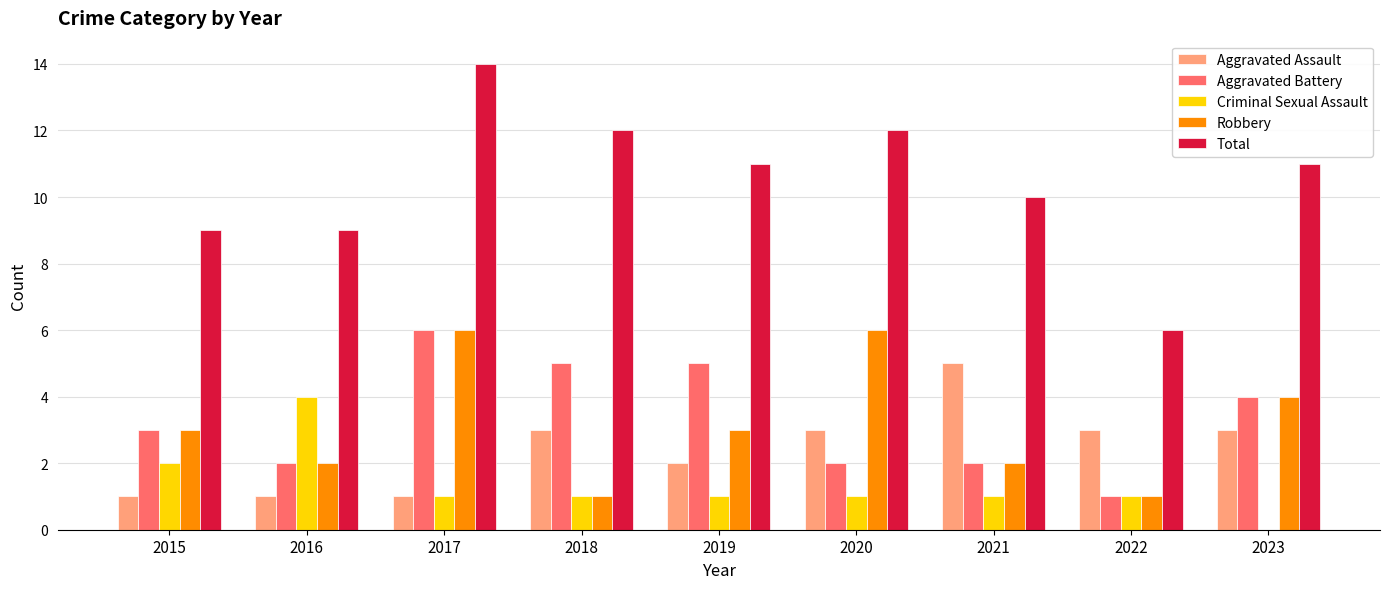

Is it true that Criminal Sexual Assault equals 1 at 2017?

True